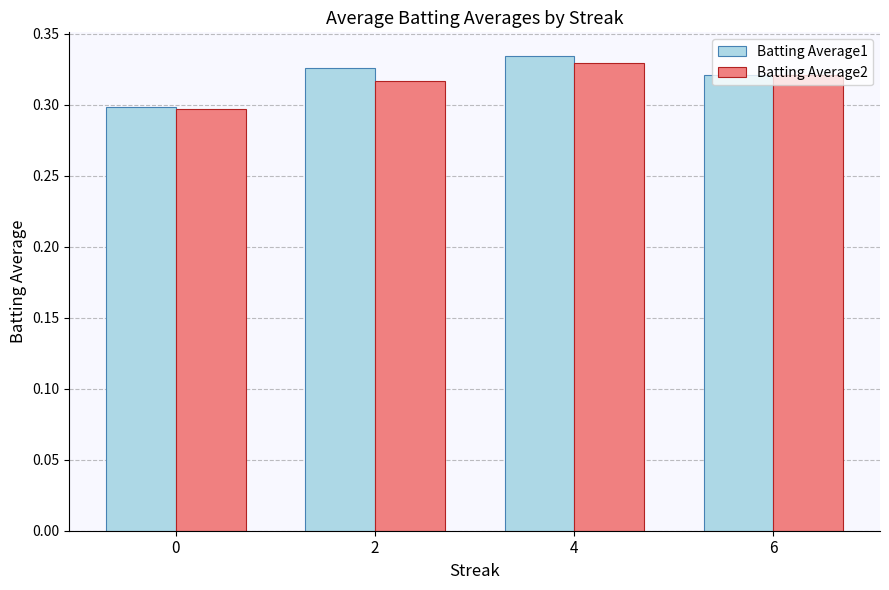

True or false: Batting Average1 has a value of 0.3 at 4.

True